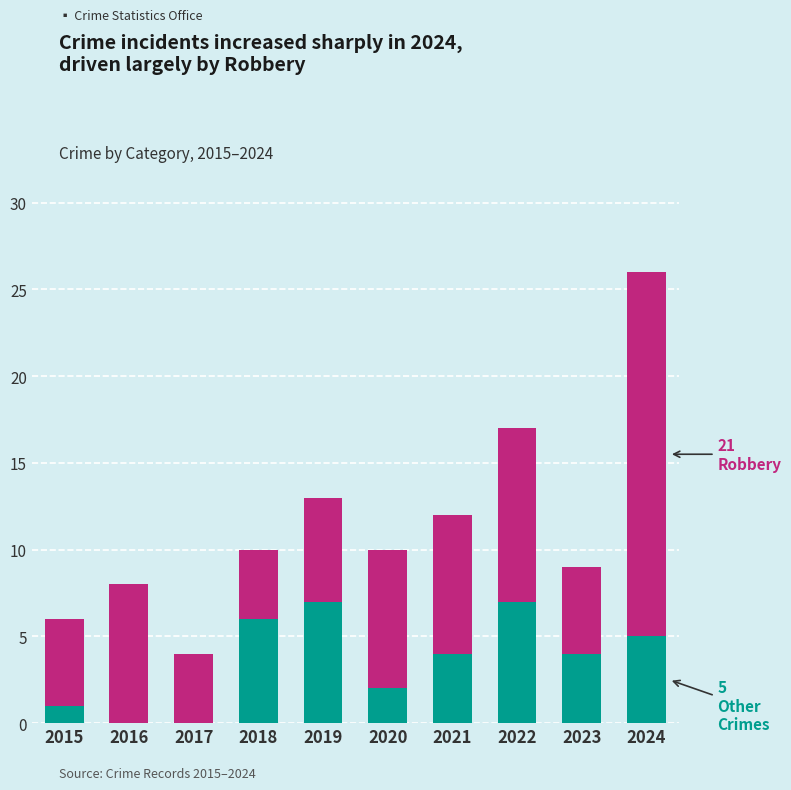

Count the number of categories in the chart.

10